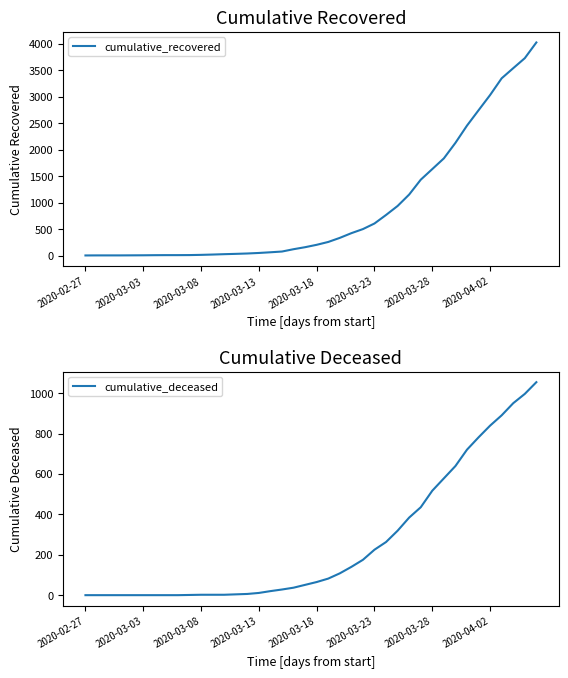

The cumulative_recovered series shows 371 at 31. True or false?

False